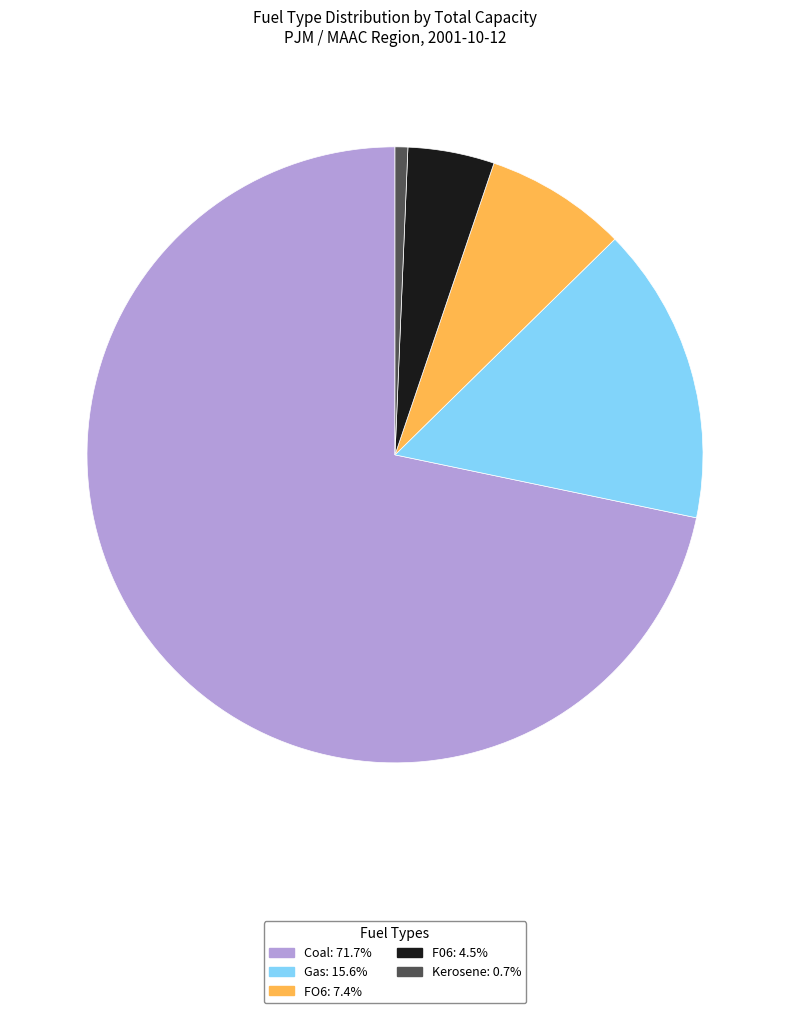

What is the ratio of the value at Coal: 71.7% to the value at Gas: 15.6%?

4.6